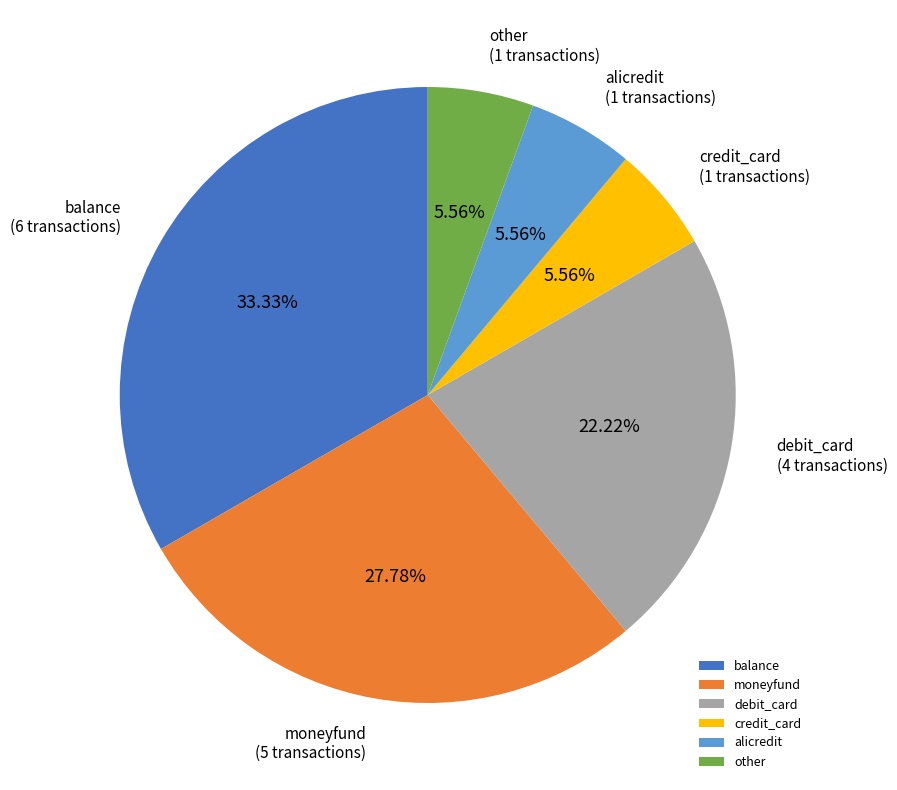

Which category has the biggest portion of the pie?

balance